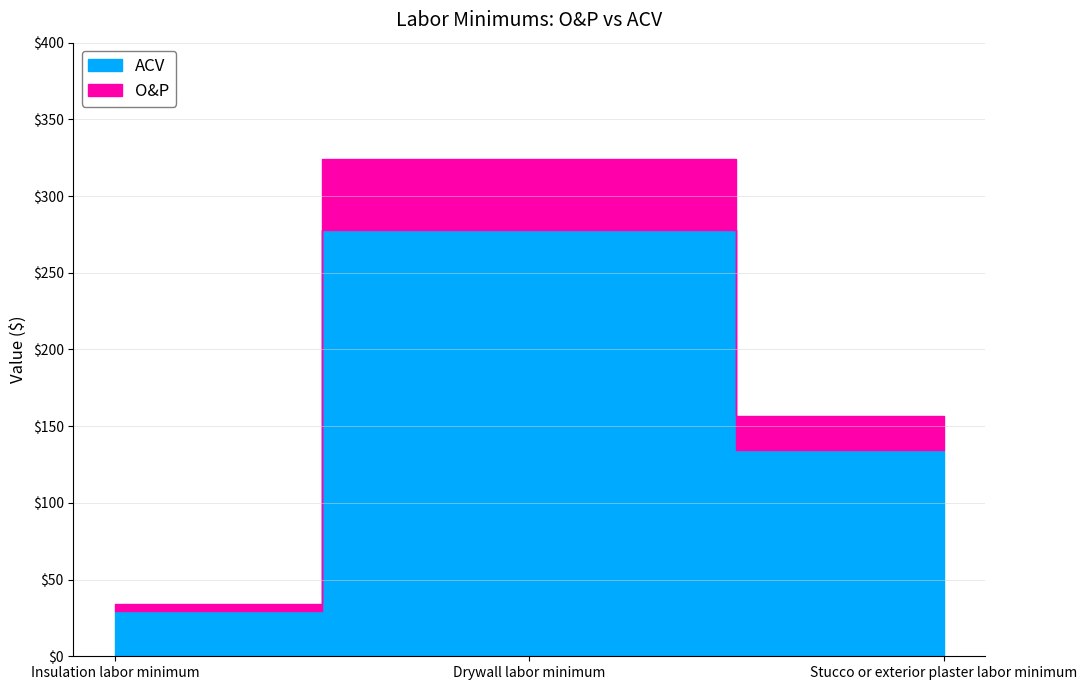

Which series has the largest range (max minus min)?

ACV